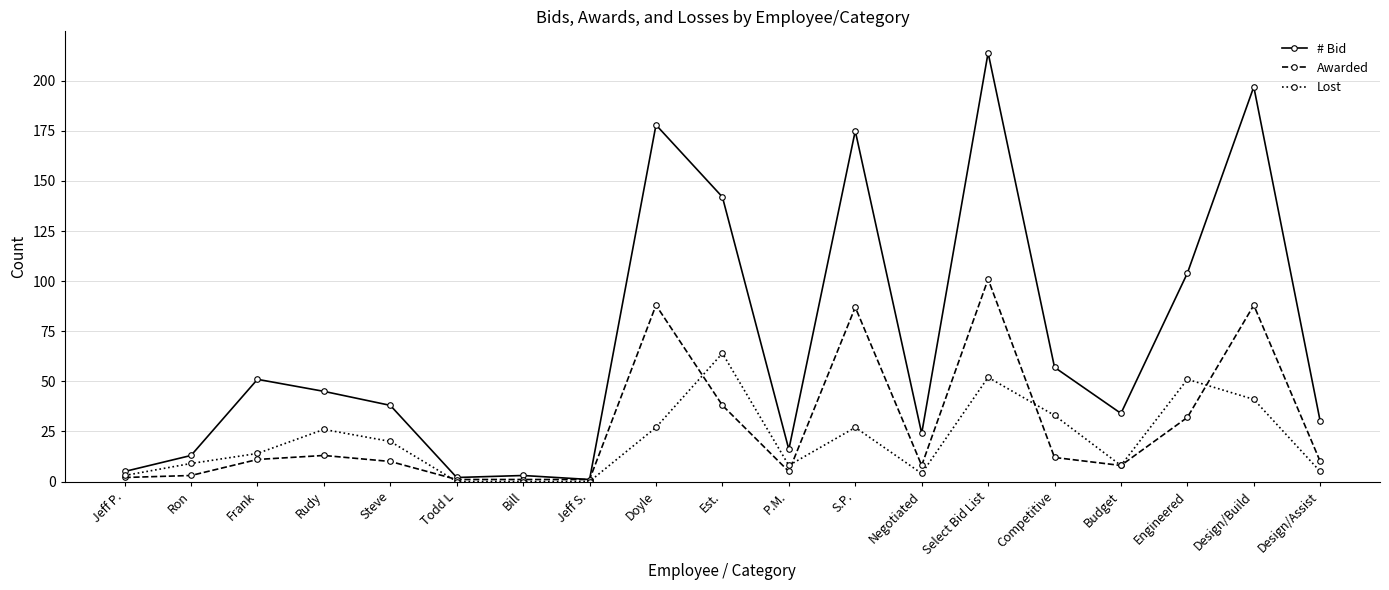

The Awarded series shows 87 at S.P.. True or false?

True